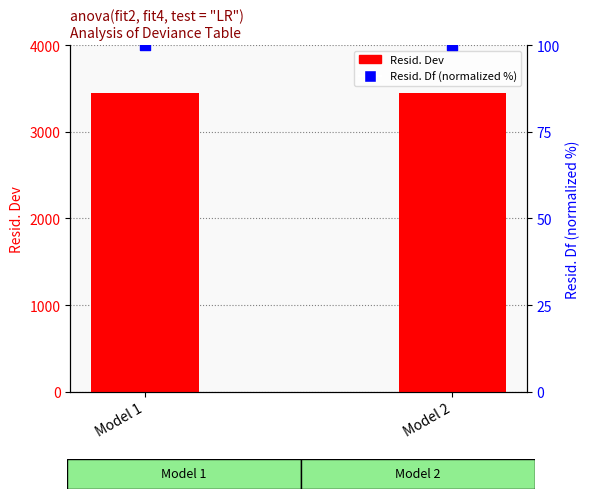

At which category is the sum across all series the highest?

Model 1